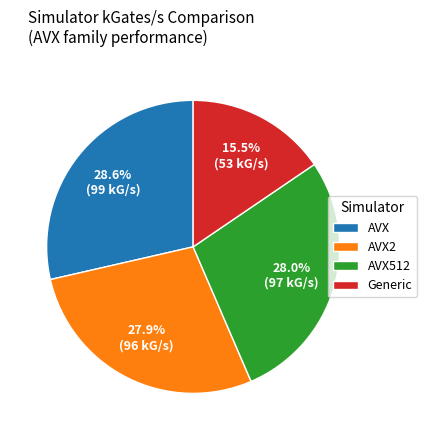

To the nearest percent, what portion does AVX2 represent?

28%